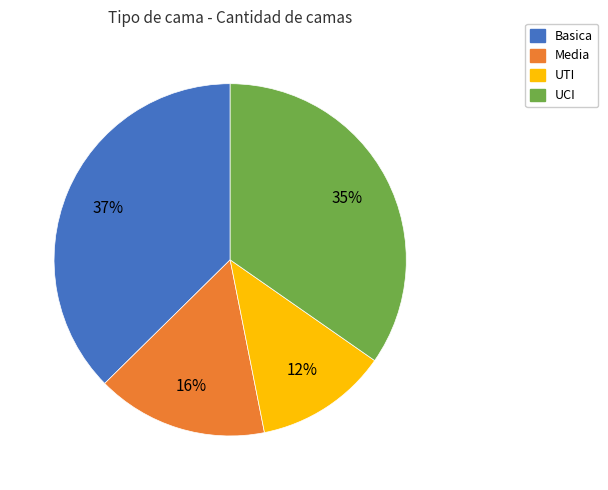

Is there any slice that represents more than half of the pie?

No